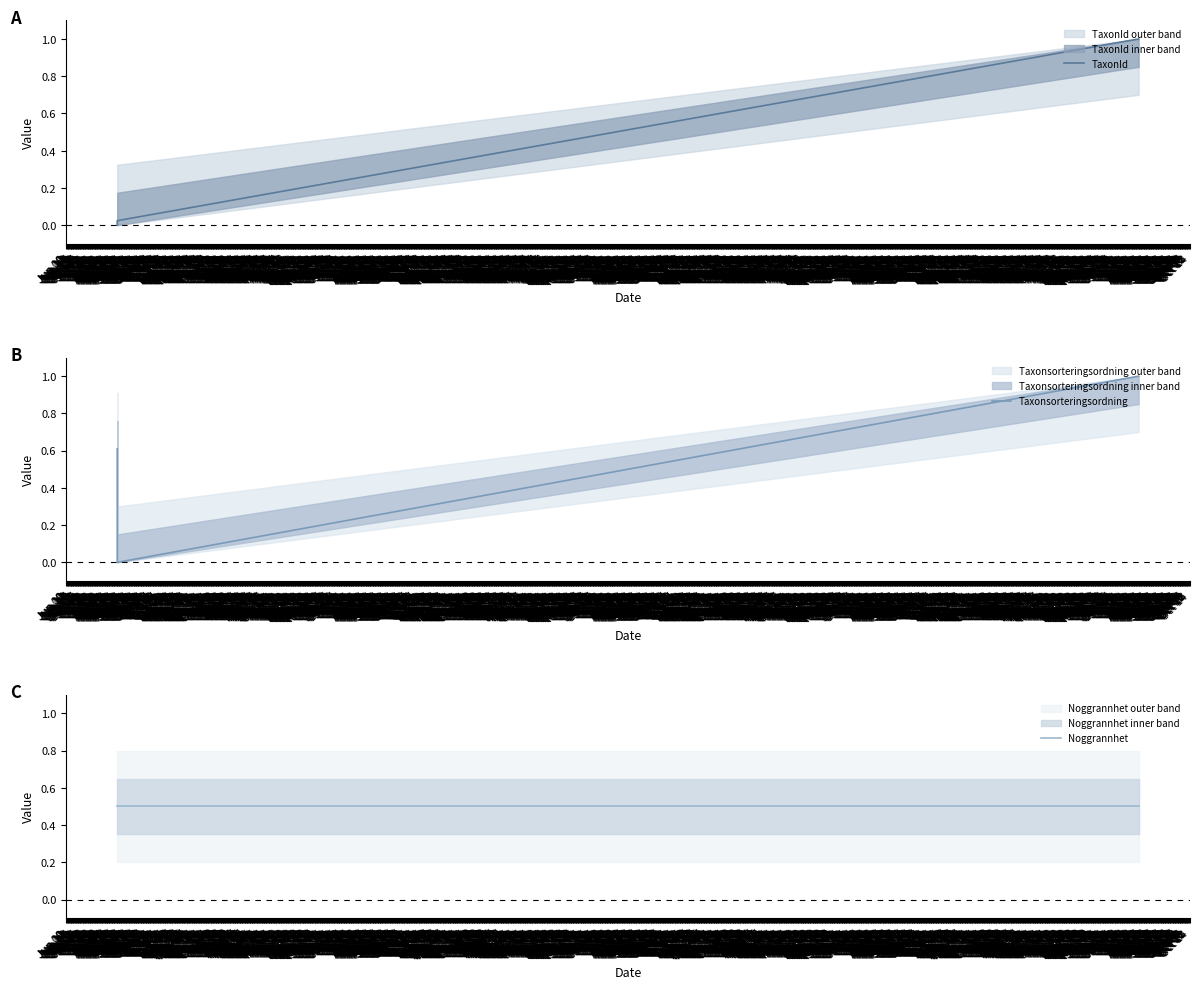

What is the lowest value of the Noggrannhet series?

0.5